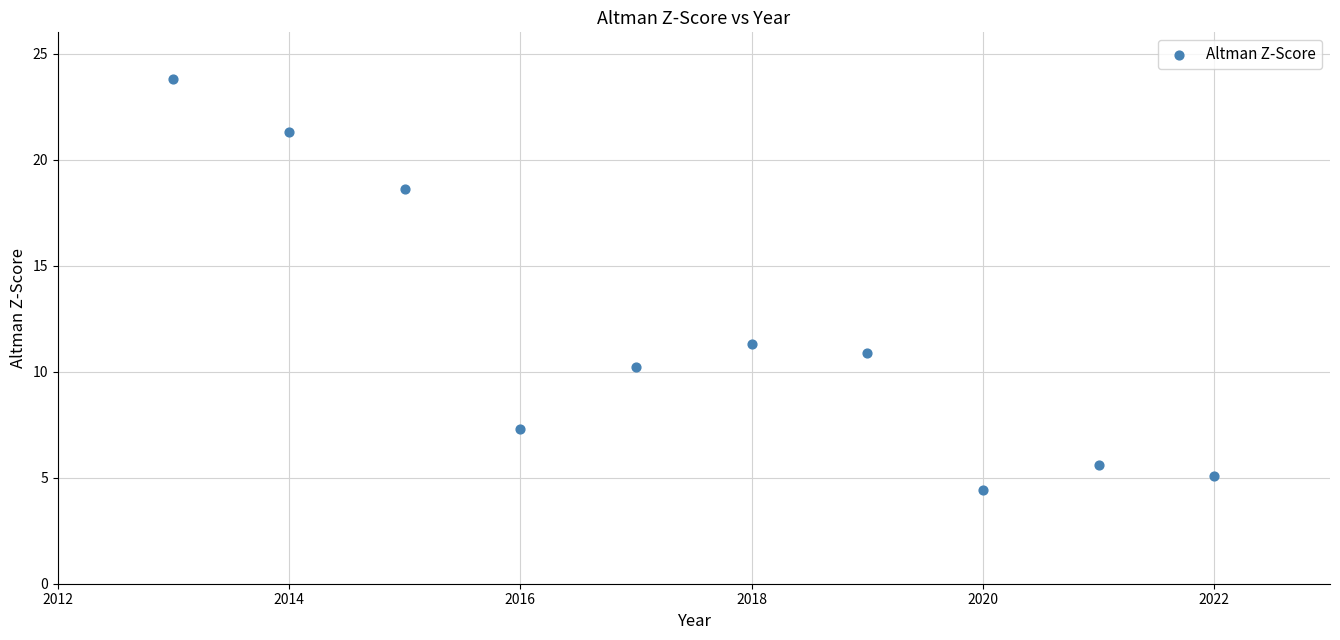

What is the range of Y values (max minus min)?

19.4